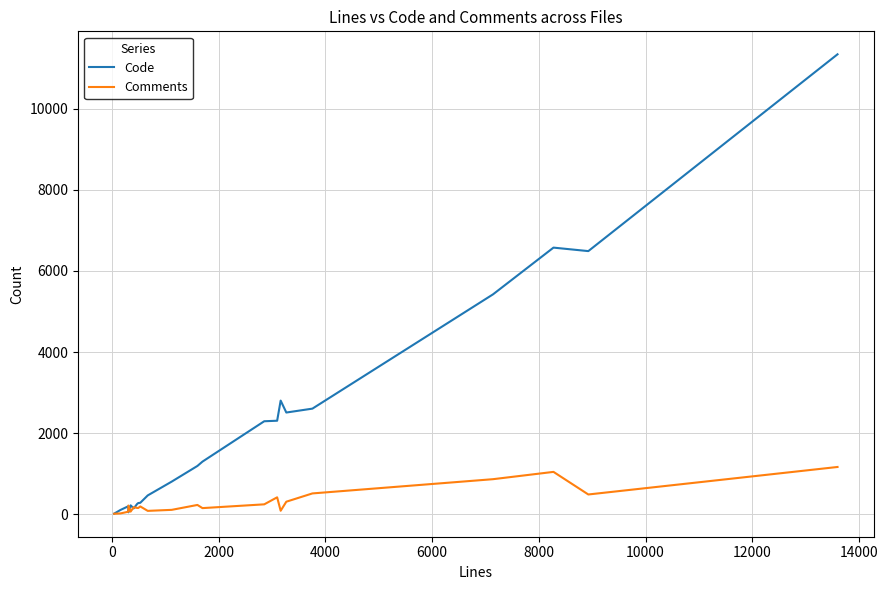

Which series has the widest spread of values?

Code